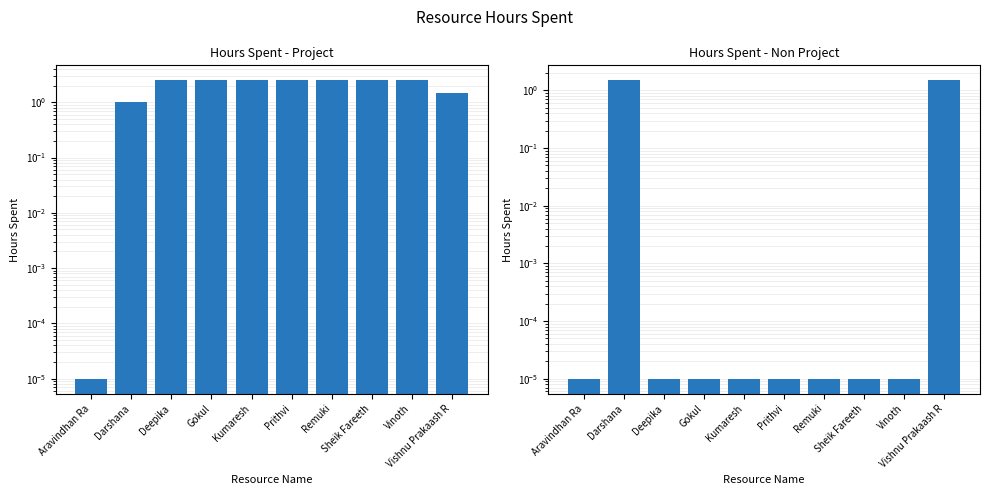

What are all the series names shown in the legend?

Hours Spent - Project, Hours Spent - Non Project